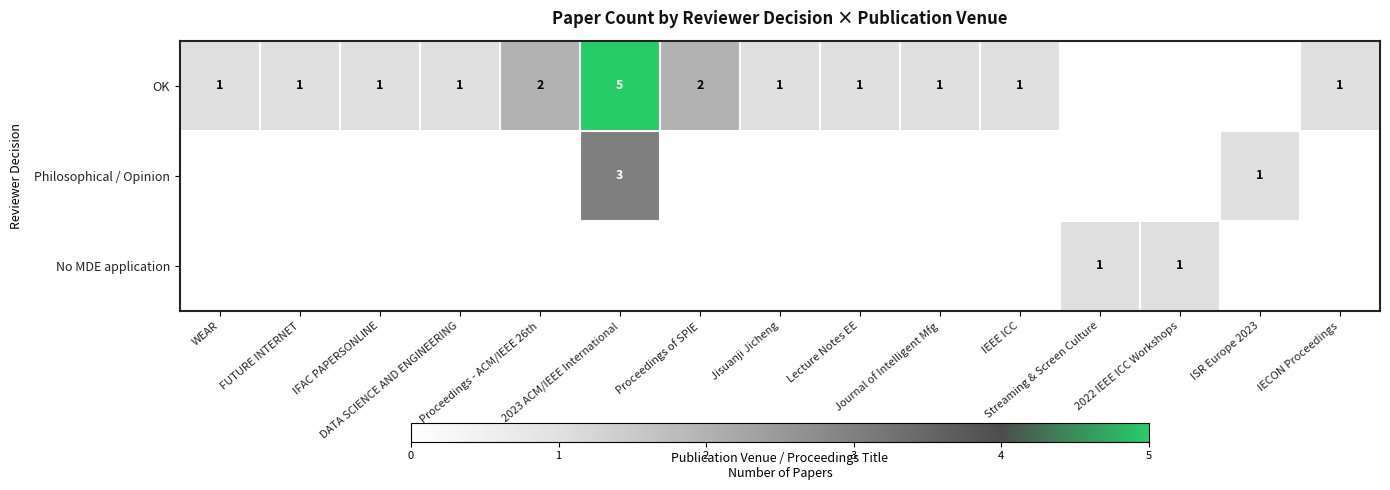

Count the number of data series in this chart.

3